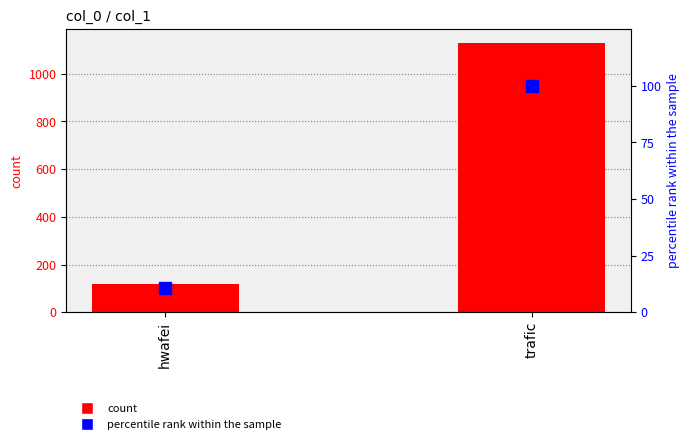

What is the total value across all series at trafic?

1230.0